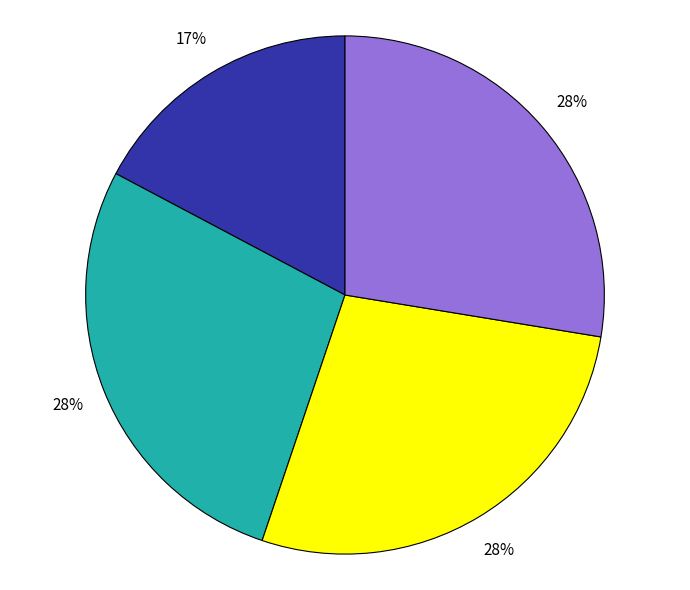

Is there any slice that represents more than half of the pie?

No